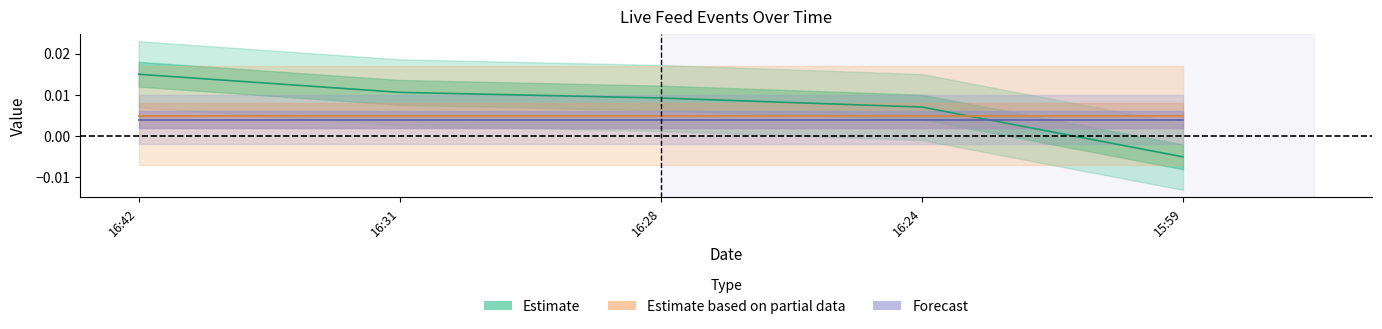

What is the label of the 4th point from the left?

16:24